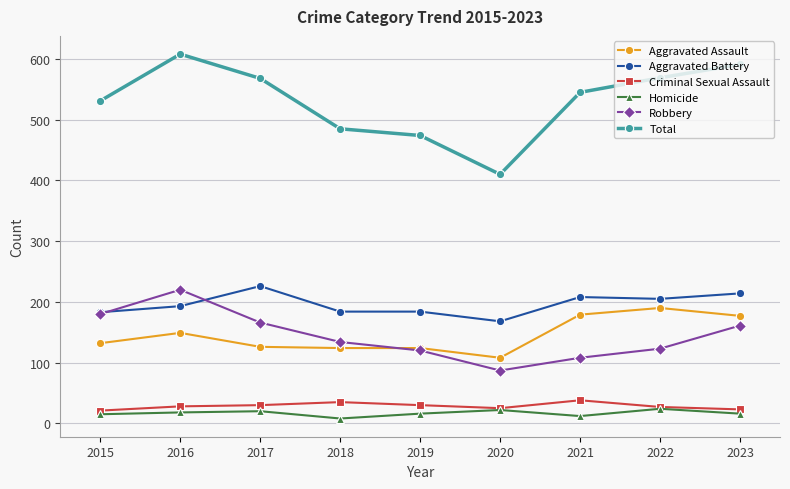

How many data points in Aggravated Battery are less than 193?

4